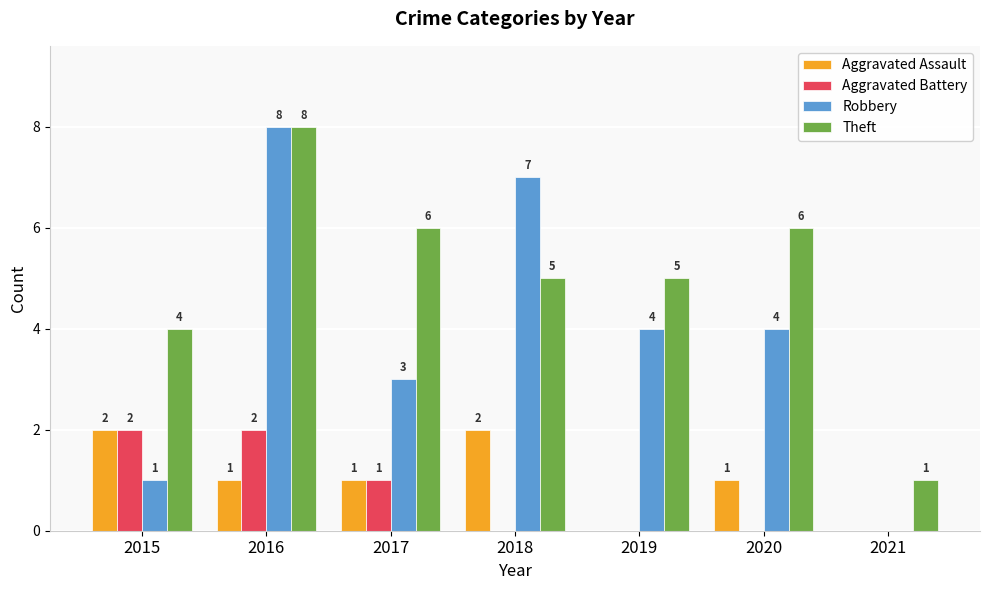

Is the value of Aggravated Assault at 2015 greater than the value of Robbery at 2015?

Yes